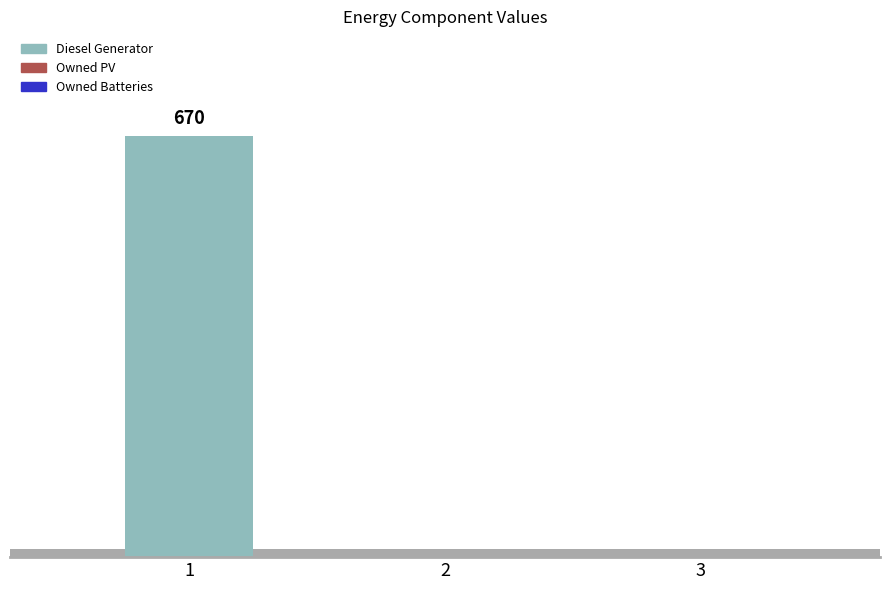

What is the difference between the maximum and minimum values?

670